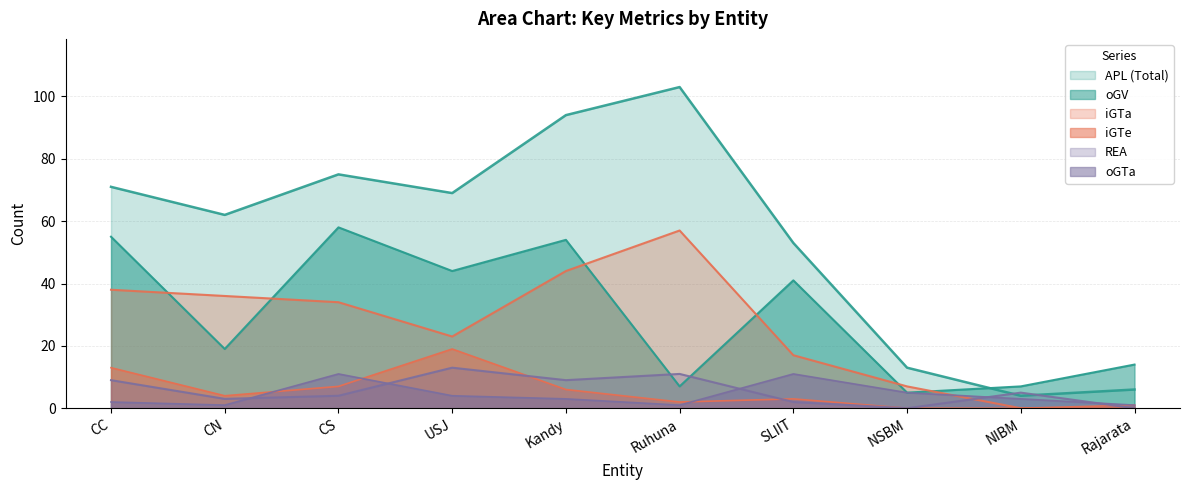

Does the chart have visible grid lines?

Yes